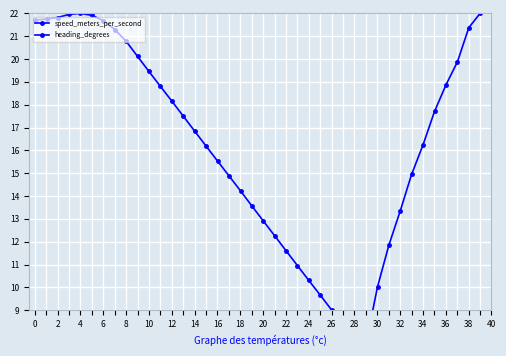

What is the value of the heading_degrees point at the 19th from the left?

14.2